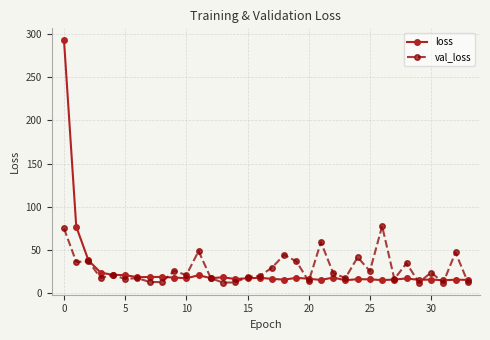

Which series has the largest range (max minus min)?

loss